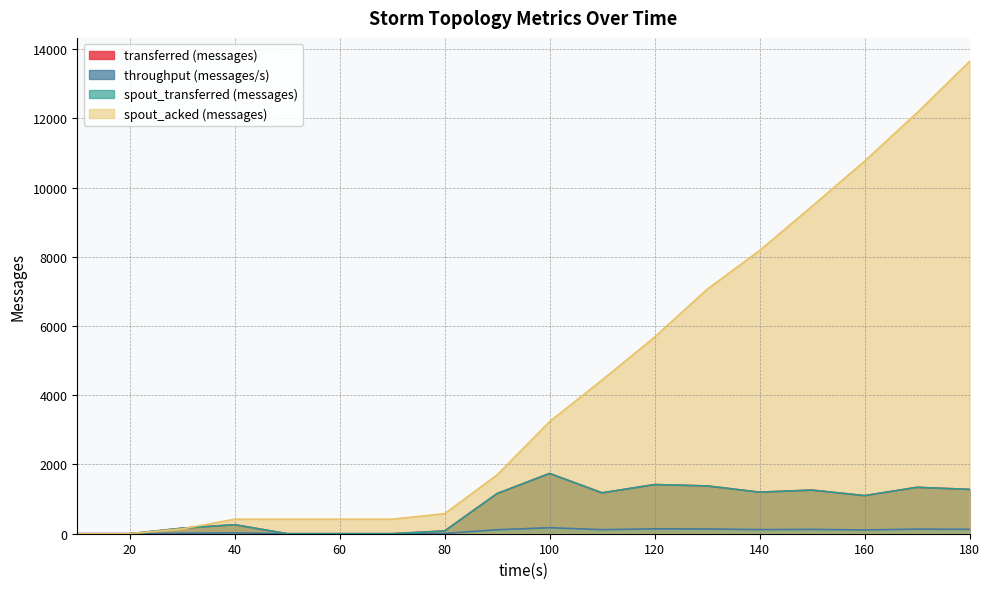

Which series has the widest spread of values?

spout_acked (messages)